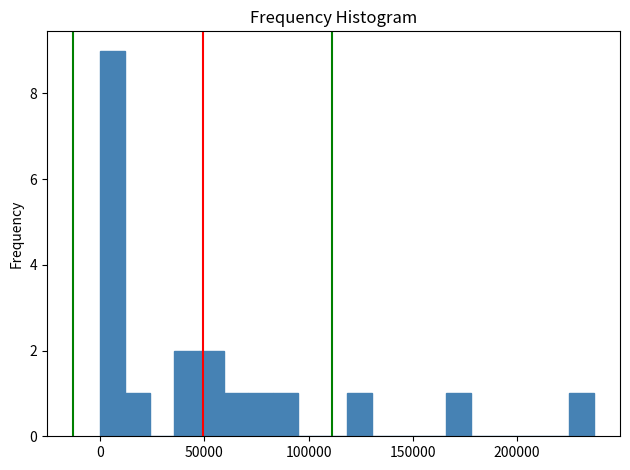

Read against the x-axis, roughly where is the centre of the tallest bar?

5000